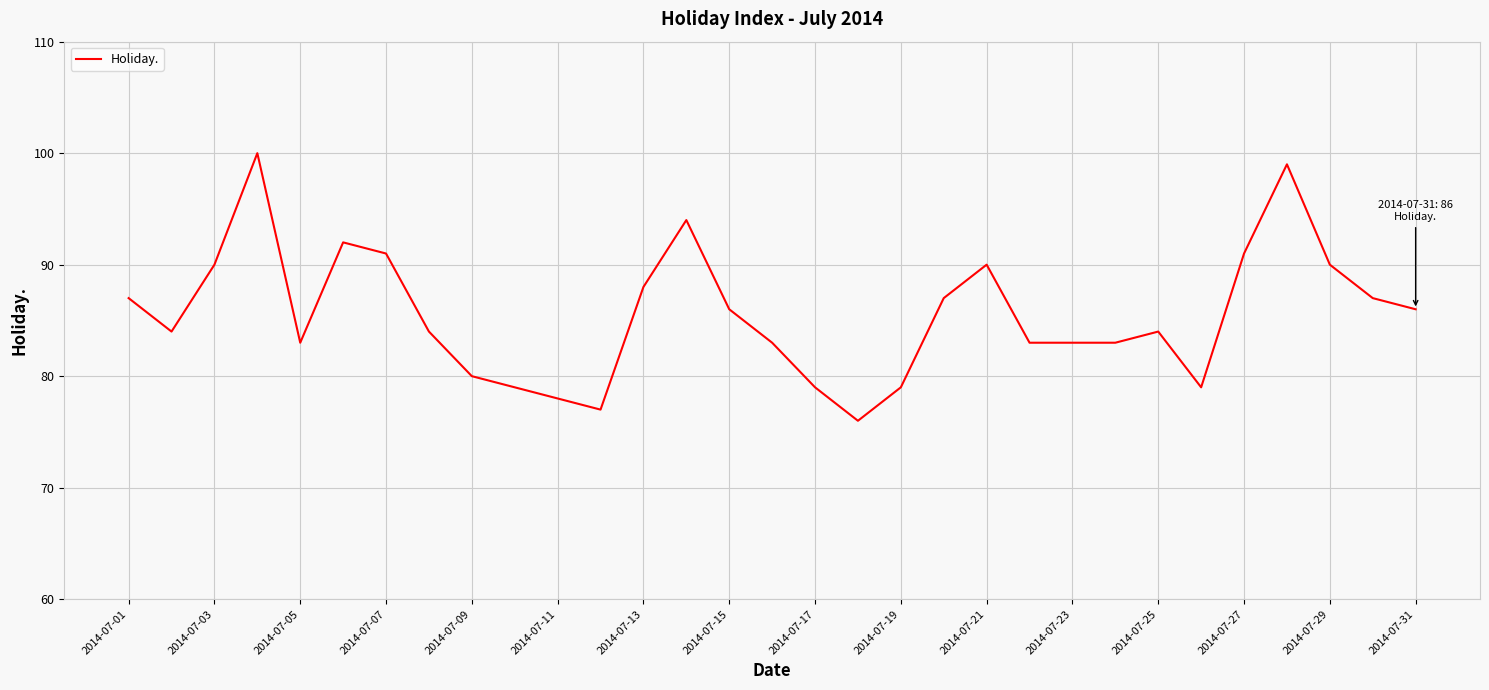

What is the sum of all values?

2652